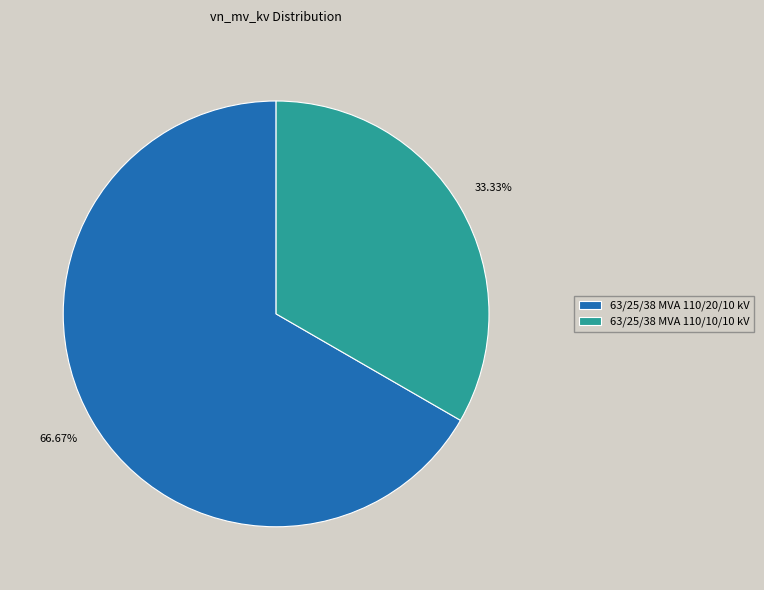

To the nearest percent, what is the average slice percentage?

50%